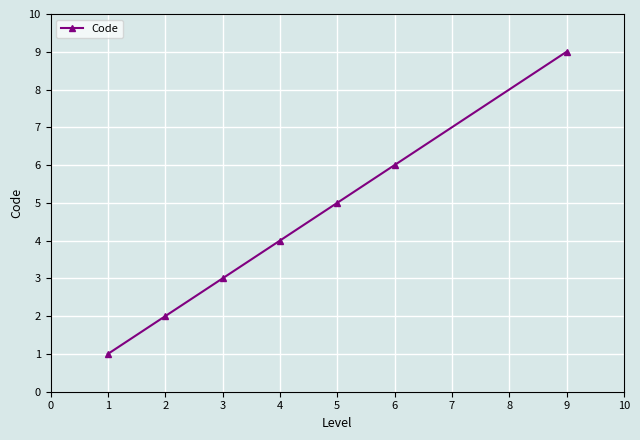

What is the average value?

4